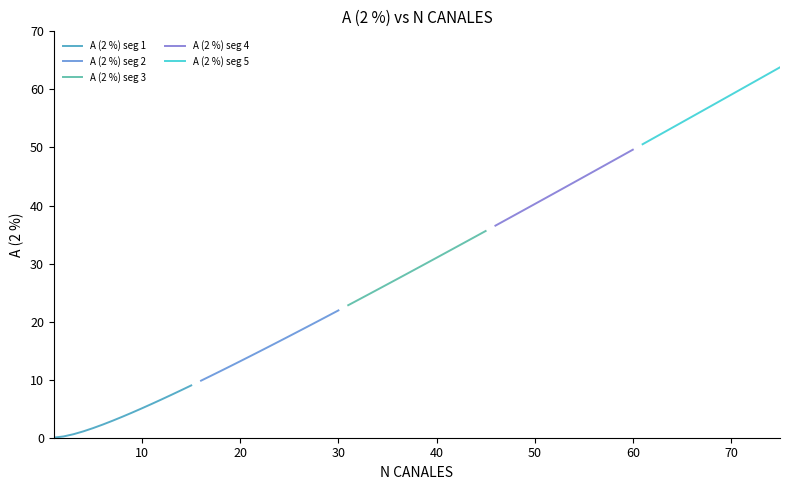

What are all the series names shown in the legend?

A (2 %) seg 1, A (2 %) seg 2, A (2 %) seg 3, A (2 %) seg 4, A (2 %) seg 5